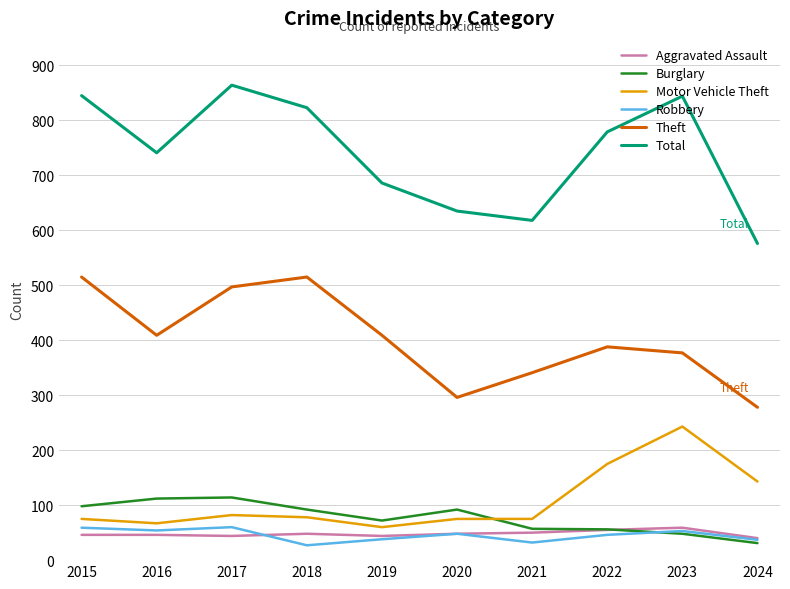

True or false: Theft has a value of 149 at 2015.

False